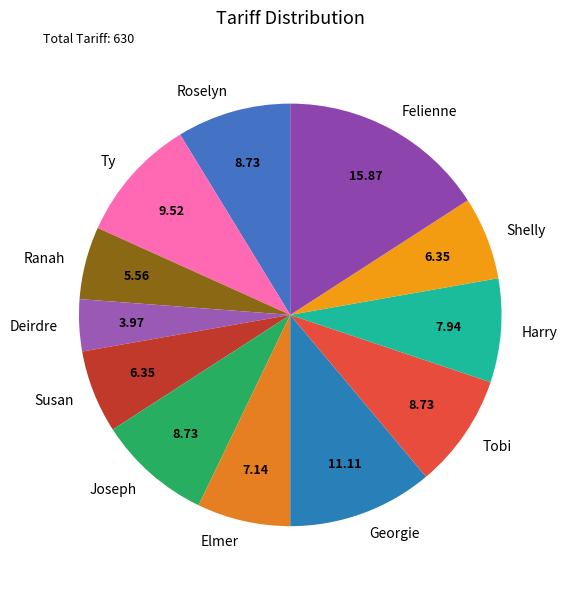

How many segments does this pie chart have?

12